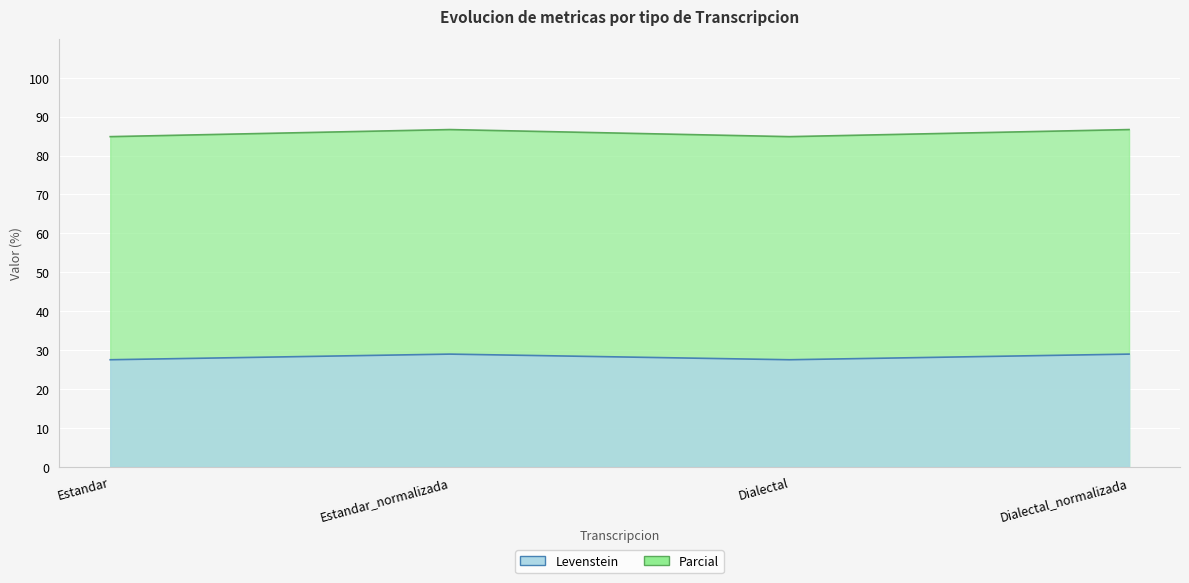

True or false: Levenstein has a value of 41.5 at Dialectal_normalizada.

False